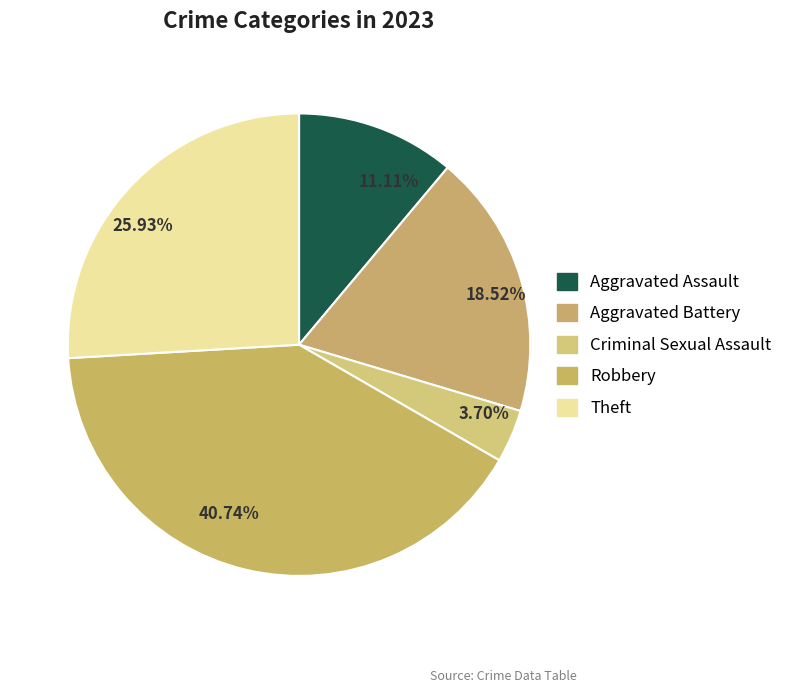

How much of the chart is everything except Criminal Sexual Assault?

96.3%